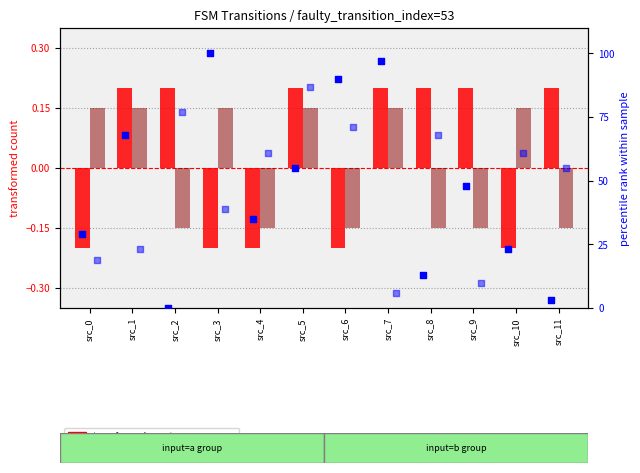

Is the value of percentile rank (b) at src_11 greater than the value of transformed count (b) at src_2?

Yes